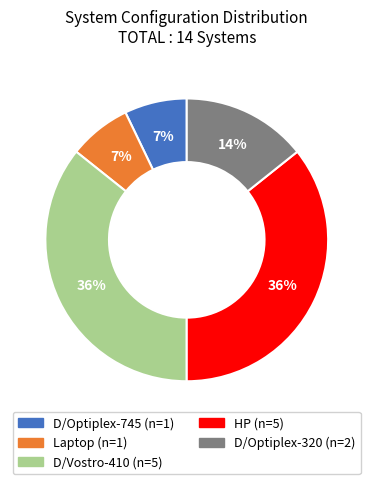

Does any single category account for the majority?

No